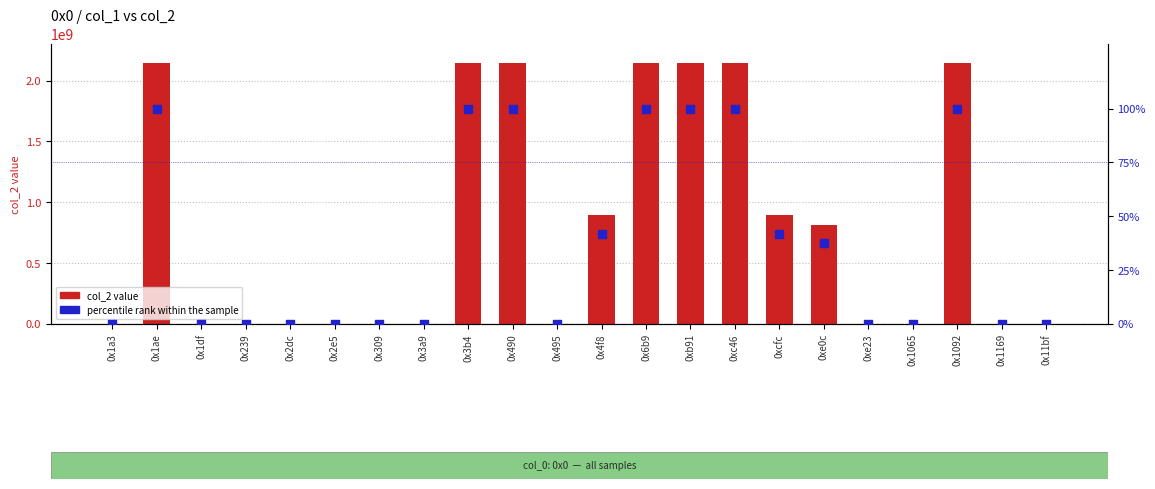

At which category is the sum across all series the highest?

0x1ae